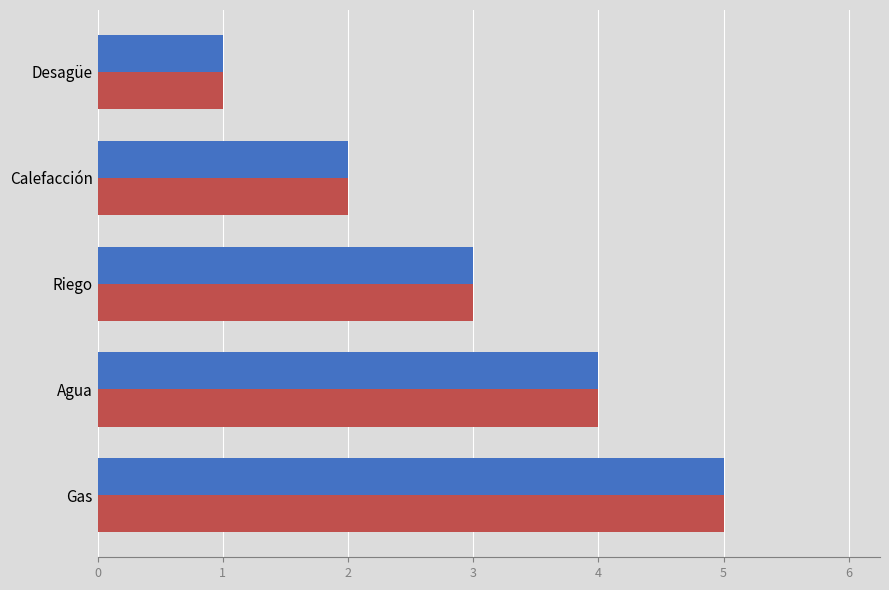

At which category is the sum across all series the highest?

Gas